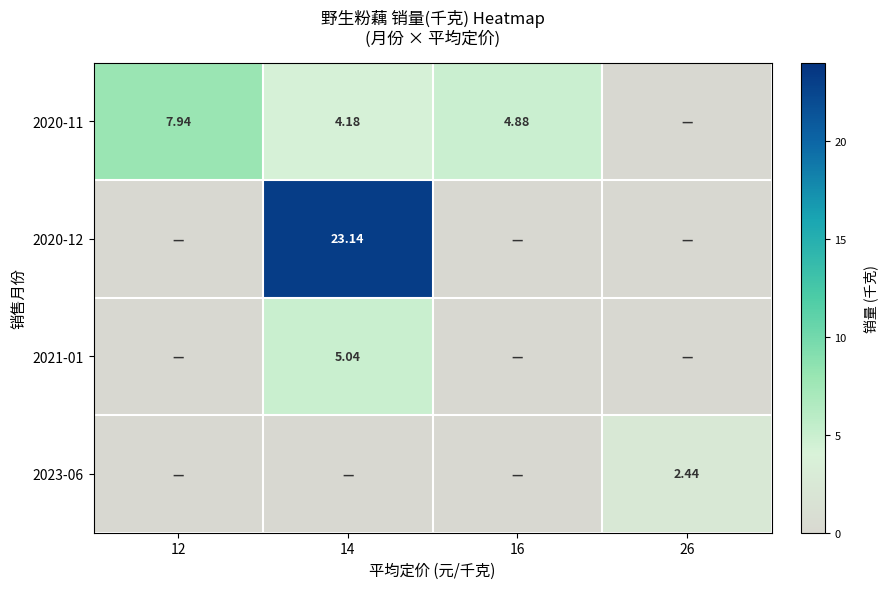

Between 12 and 14, which is larger?

12